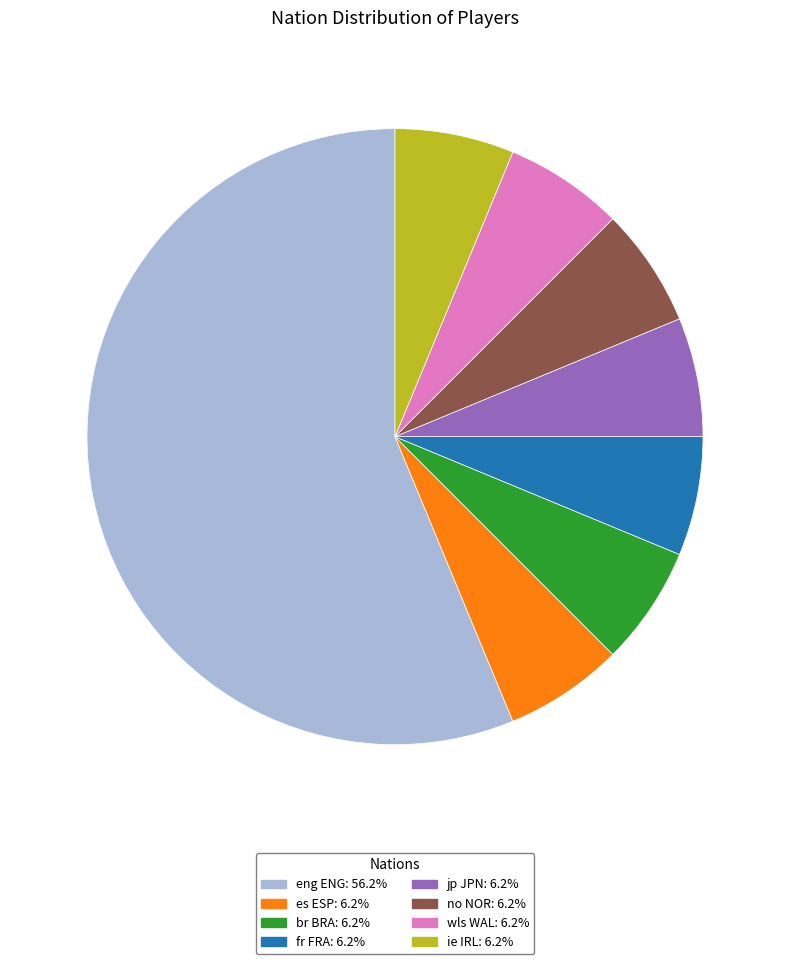

Approximately how many times larger is the value at fr FRA: 6.2% compared to jp JPN: 6.2%?

1.0